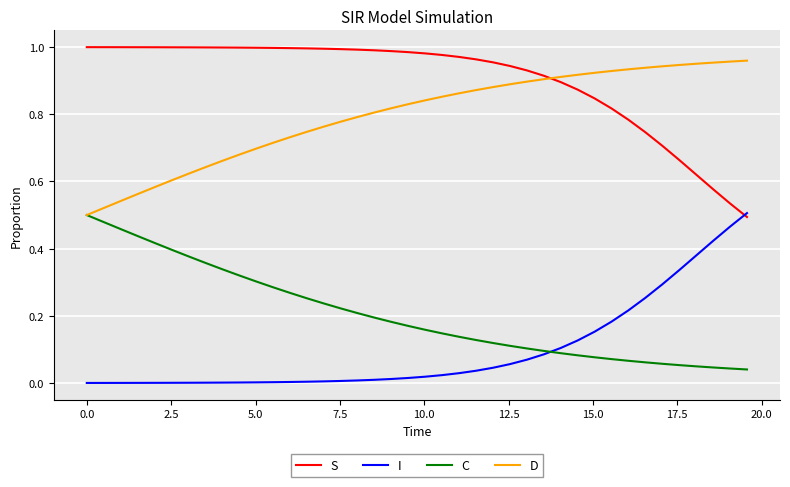

True or false: S and C cross at least once.

False